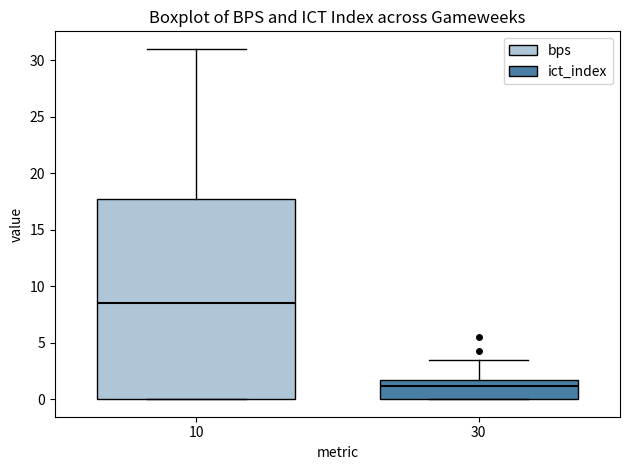

Reading left to right, read every box against the y-axis: the position of its median line, the range the box covers, and the ends of its whiskers. The values are not printed on the chart, so give them approximately, as read against the axis.

10: median 8.5, box 0.0 to 18.0, whiskers 0.0 to 31.0
30: median 1.0, box 0.0 to 1.5, whiskers 0.0 to 3.5